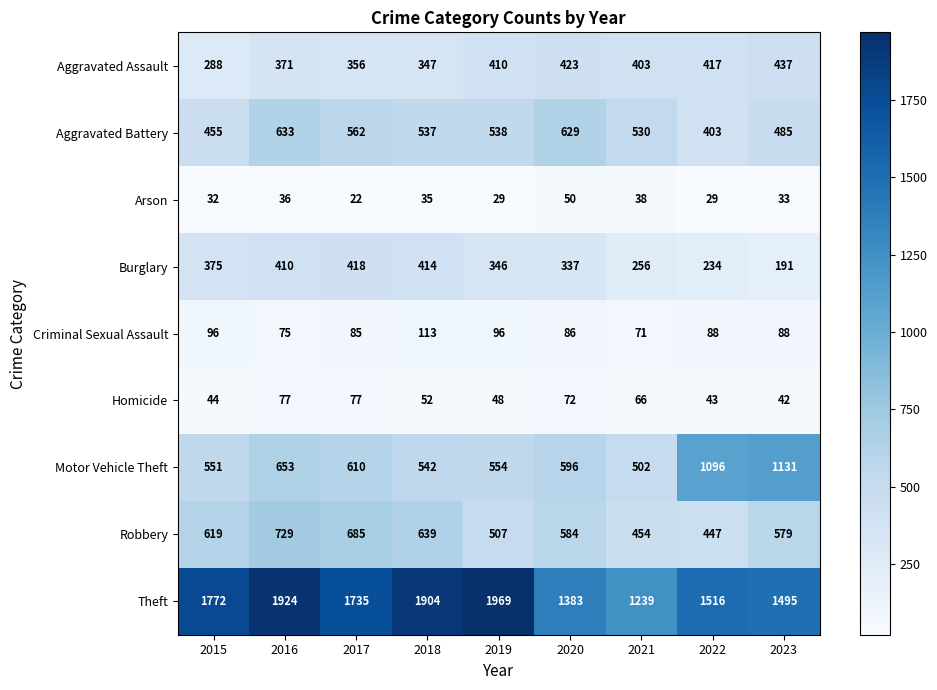

Which series has the widest spread of values?

Theft